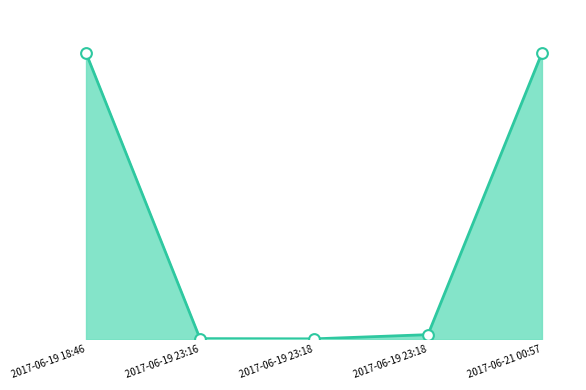

Does the chart have visible grid lines?

No